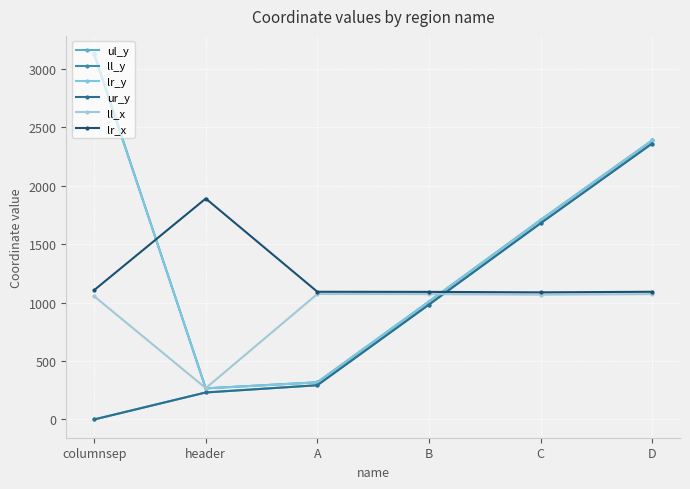

Is this an area chart (filled region under the line)?

No